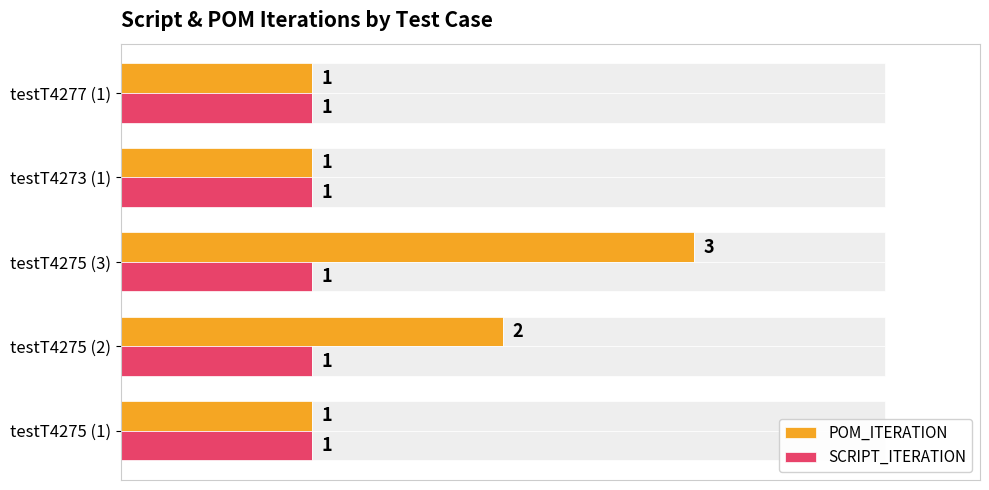

Which series changed the most between 0.0 and 2.0?

POM_ITERATION